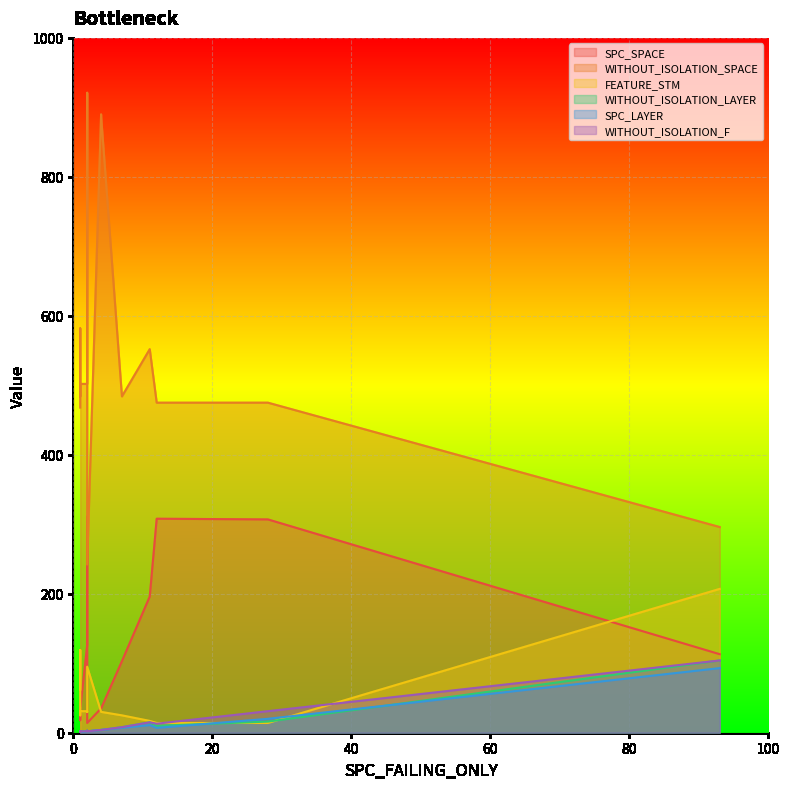

What is the label of the 8th point from the left?

28